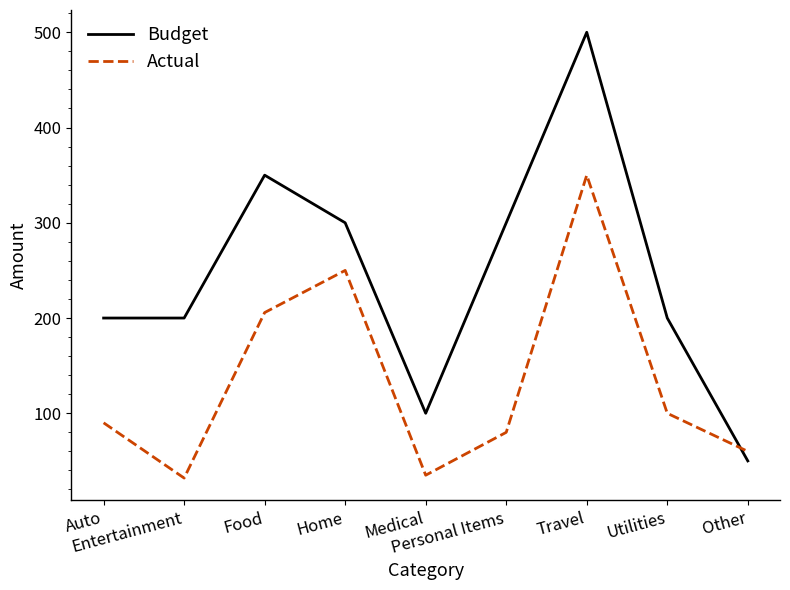

At which category is the sum across all series the highest?

Travel